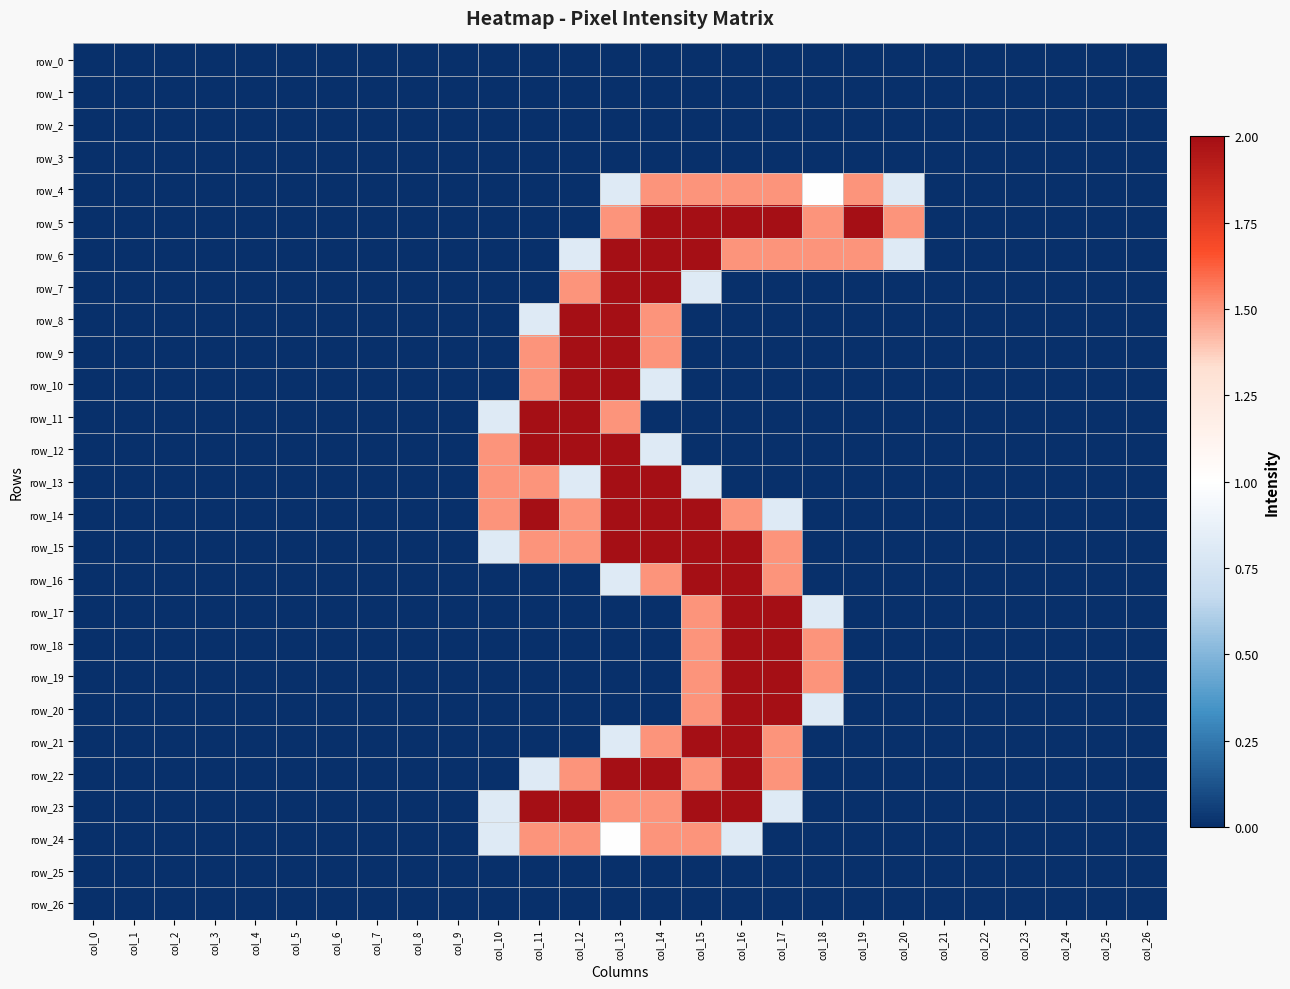

How many data points in row_12 are above 0?

5